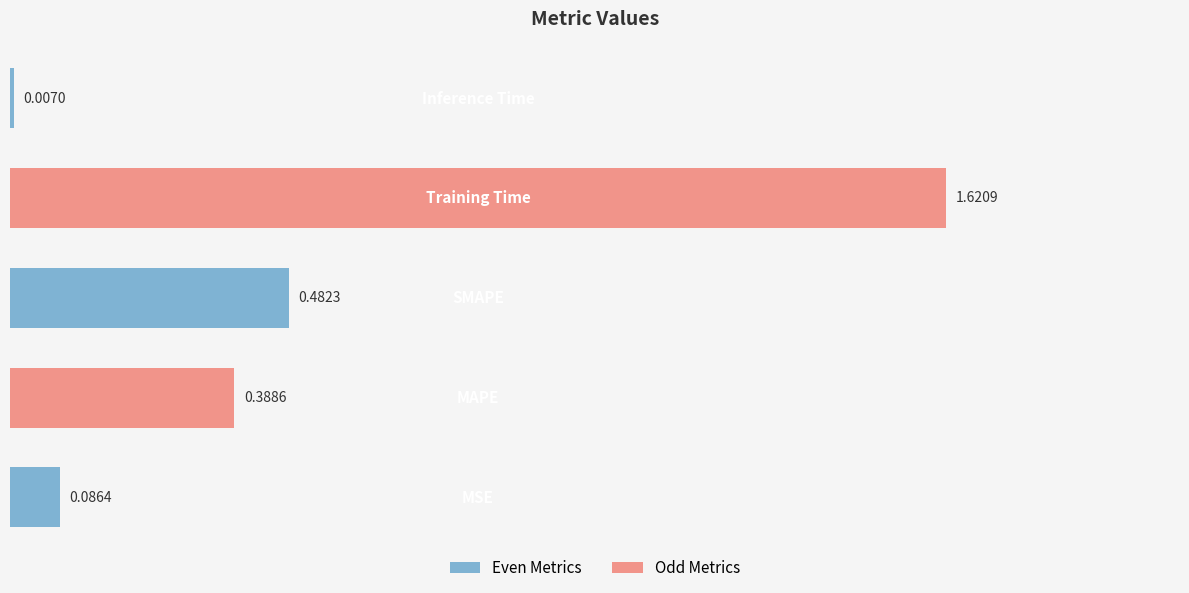

What is the sum of all values?

2.6